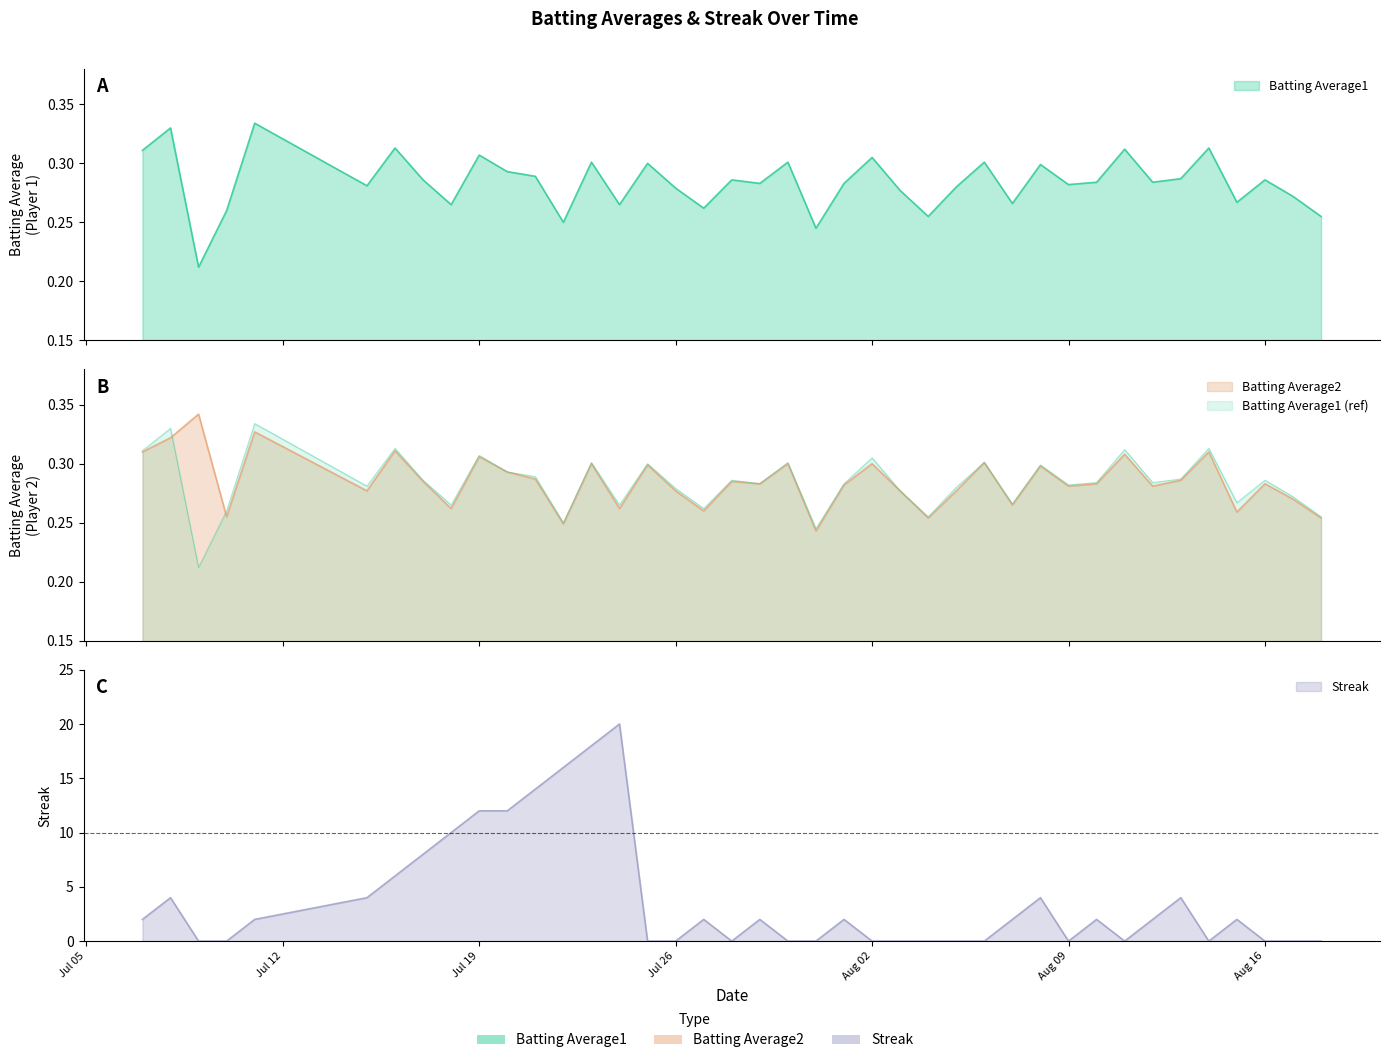

True or false: Streak has a value of 0.0 at 2010-07-10.

True